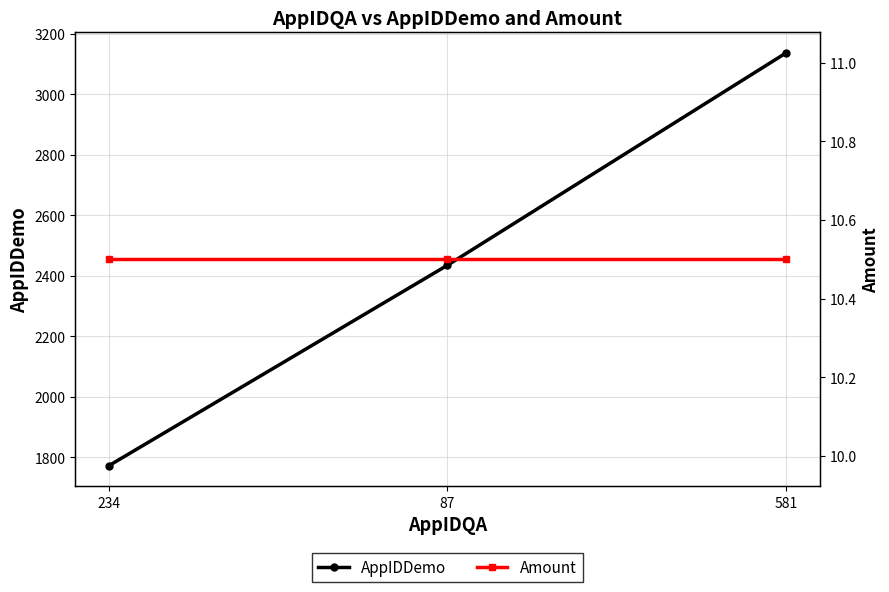

What is the average value of the AppIDDemo series?

2448